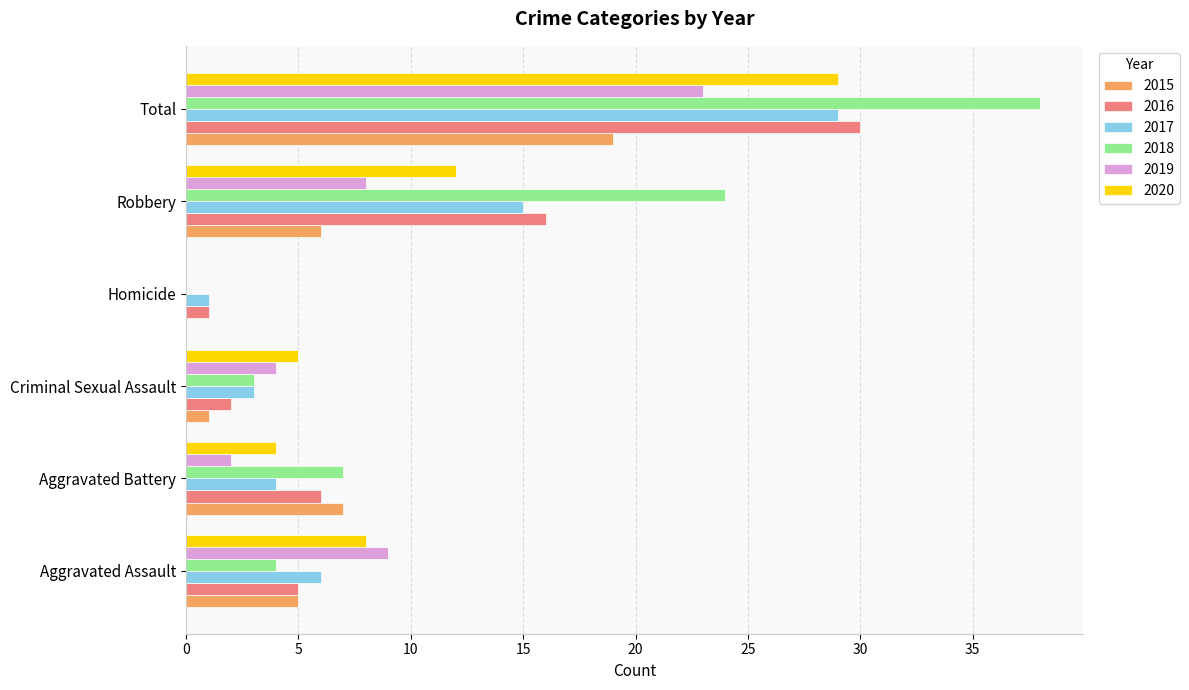

At which label is 2015 closest to 9?

Aggravated Battery